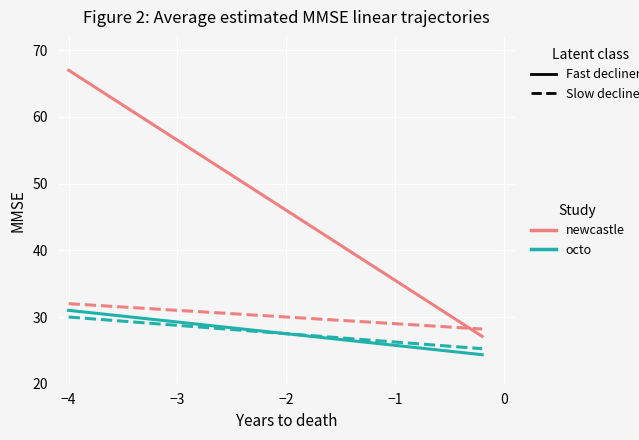

What is the greatest value displayed?

67.0